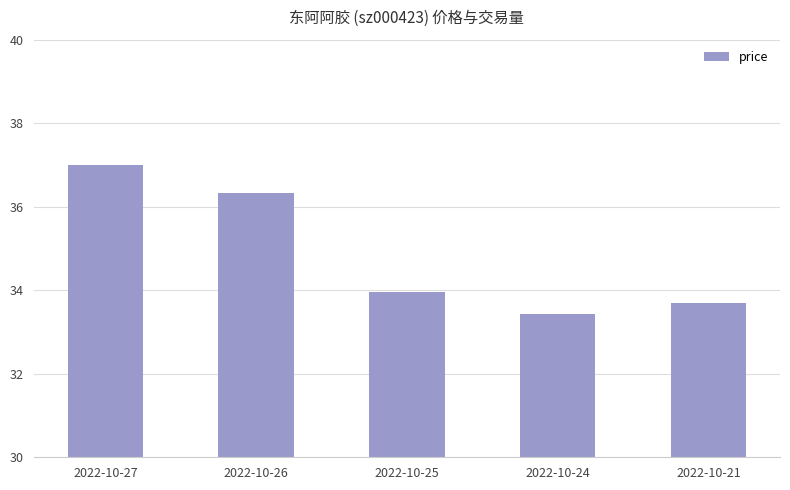

How many series are shown in this chart?

1